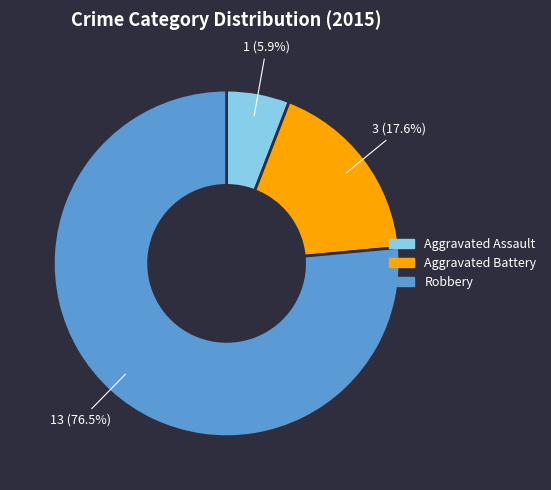

How much of the chart is everything except Robbery?

23.5%